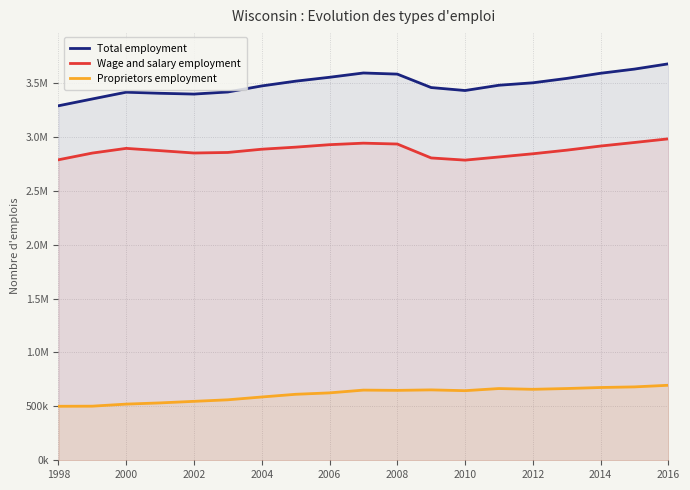

True or false: Proprietors employment and Total employment intersect in this chart.

False